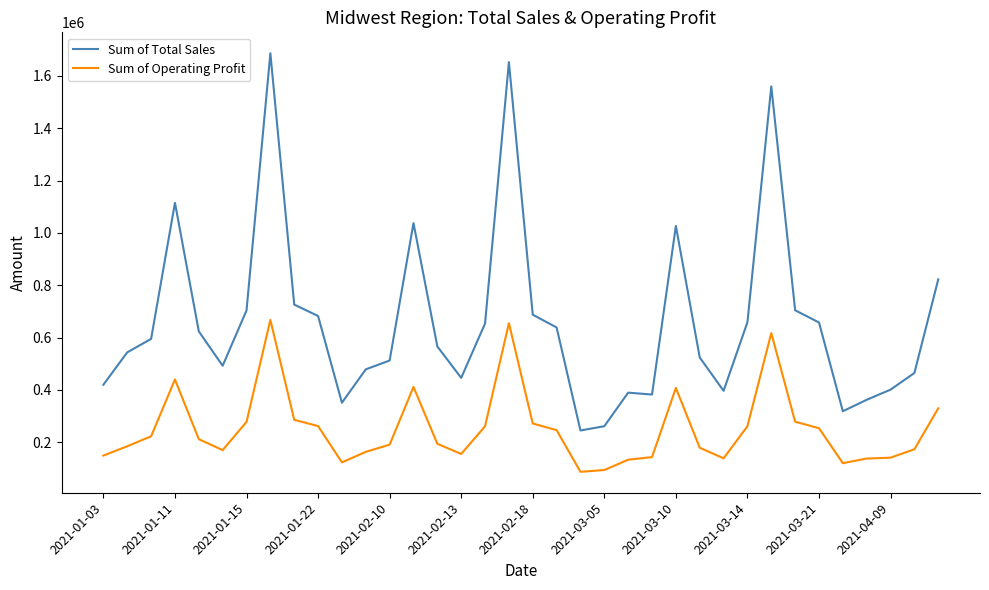

True or false: Sum of Operating Profit and Sum of Total Sales intersect in this chart.

False